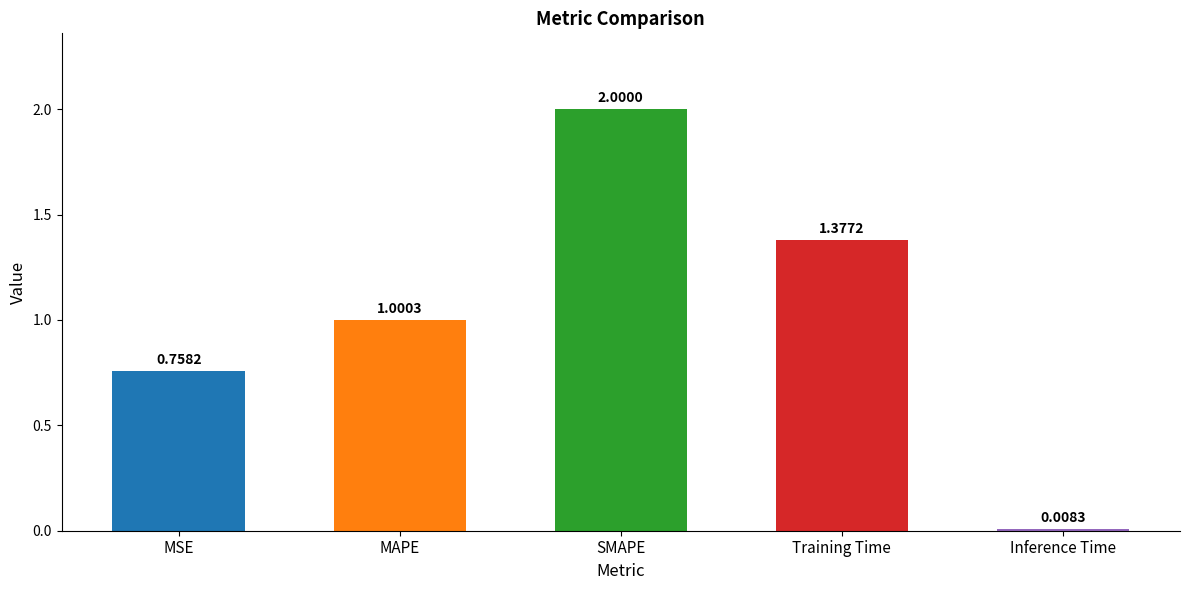

What is the label of the 1st bar from the right?

Inference Time